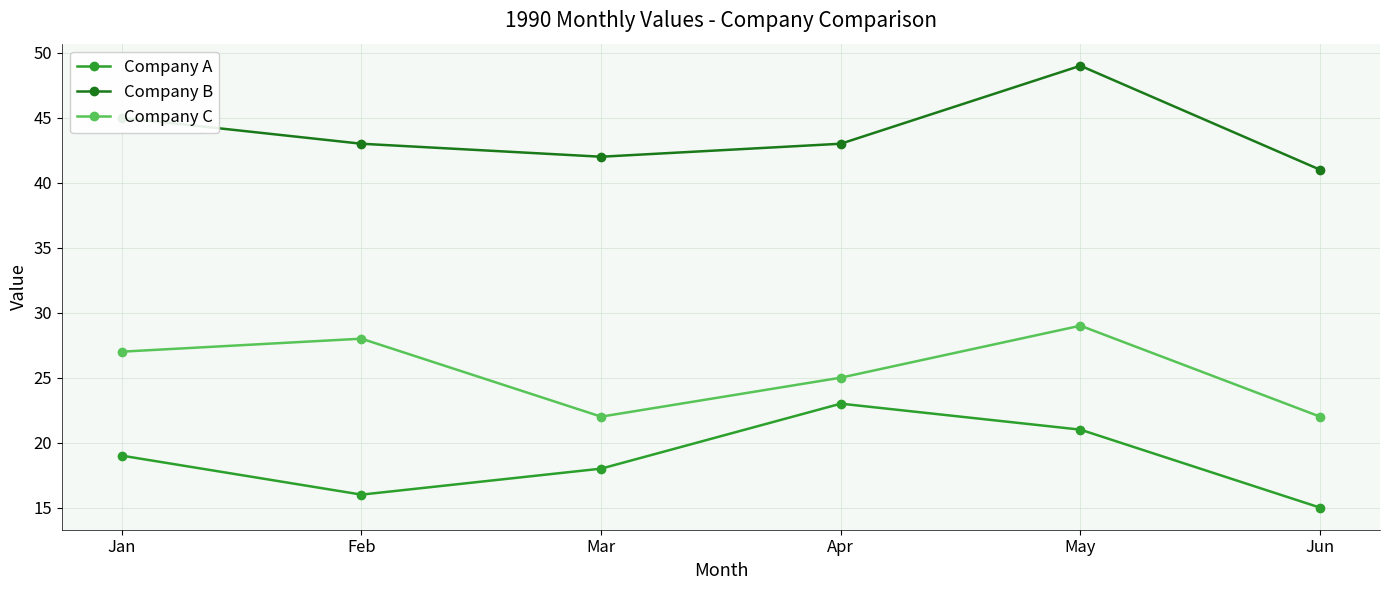

What is the average value of the Company B series?

44